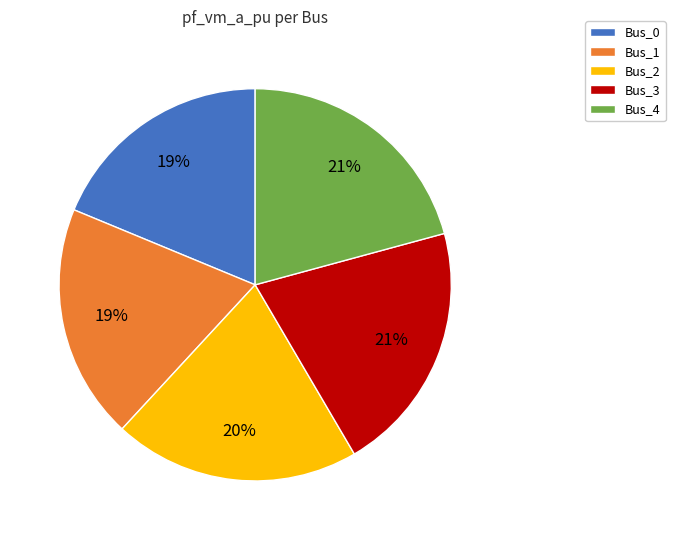

To the nearest percent, what percentage of the pie is Bus_2?

20%